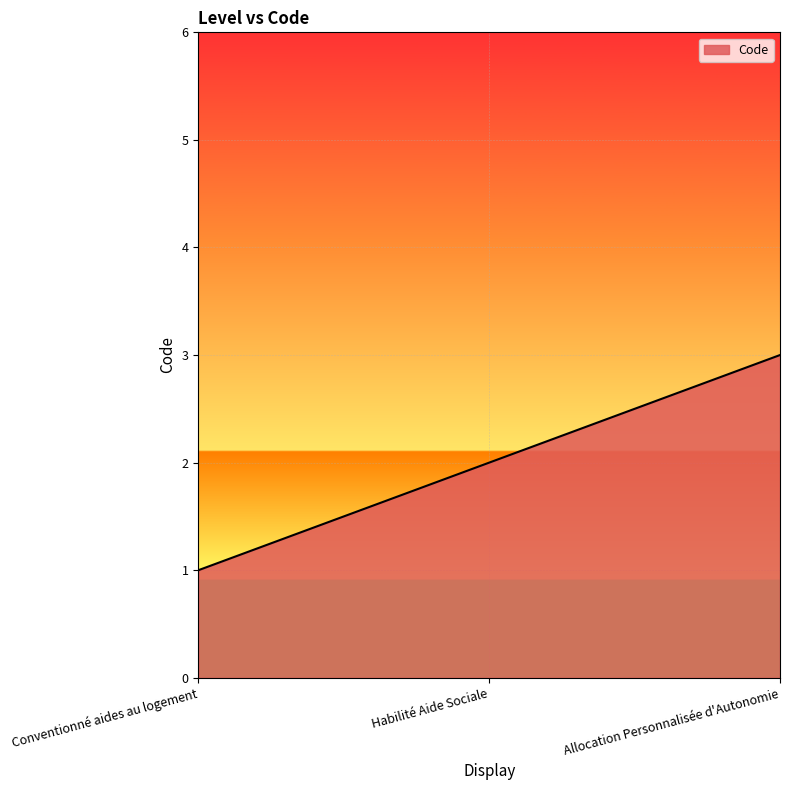

What is the maximum value shown in the chart?

3